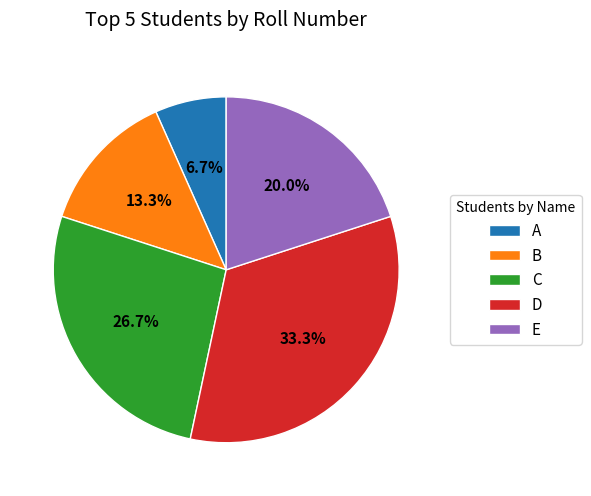

Which has a higher value, E or B?

E